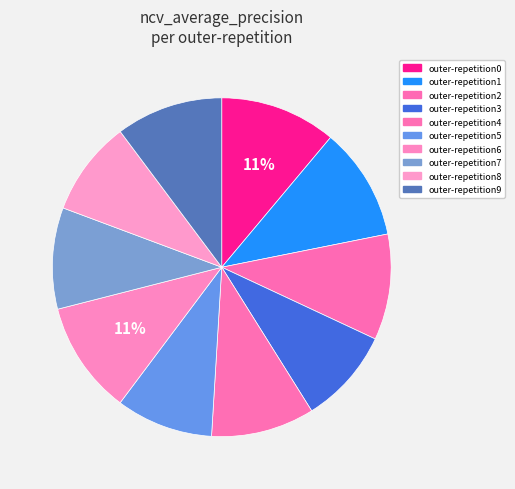

Rank the categories by value from highest to lowest.

outer-repetition0, outer-repetition6, outer-repetition1, outer-repetition9, outer-repetition2, outer-repetition4, outer-repetition7, outer-repetition5, outer-repetition3, outer-repetition8